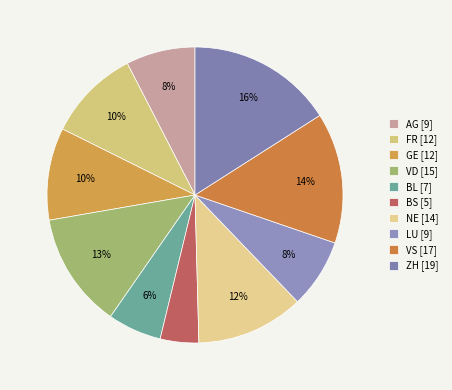

Between VS and ZH, which is larger?

ZH